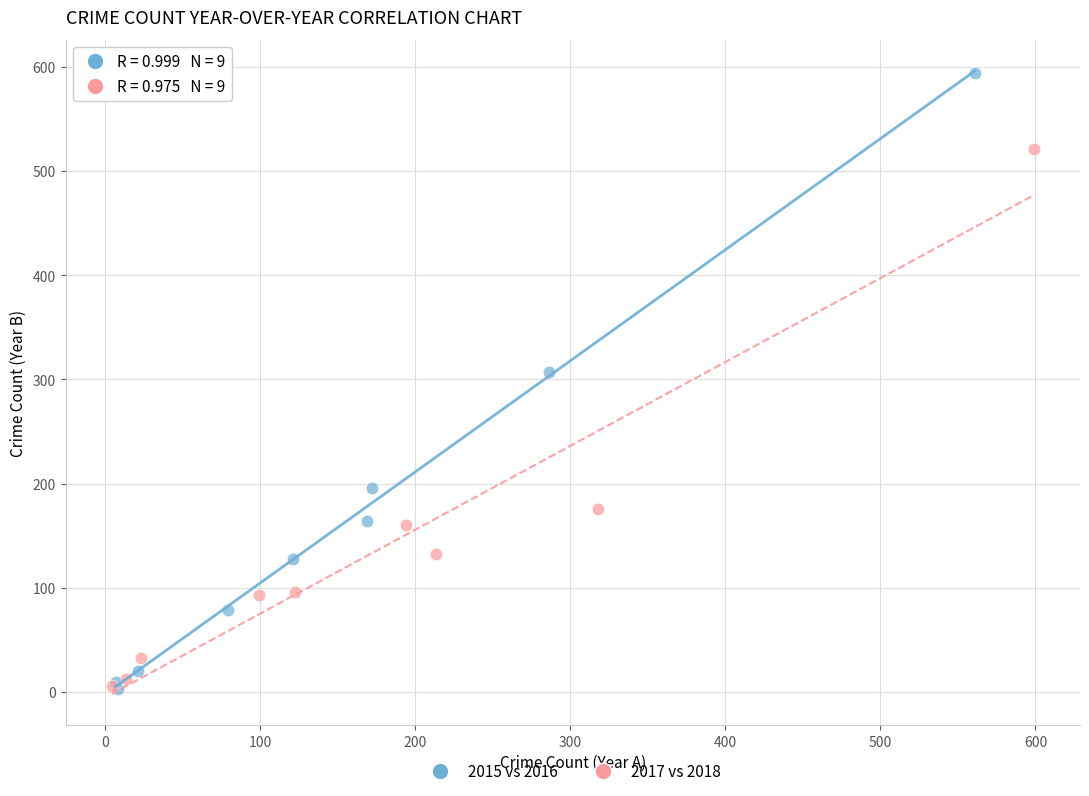

Which series has the widest spread of Y values?

2015 vs 2016